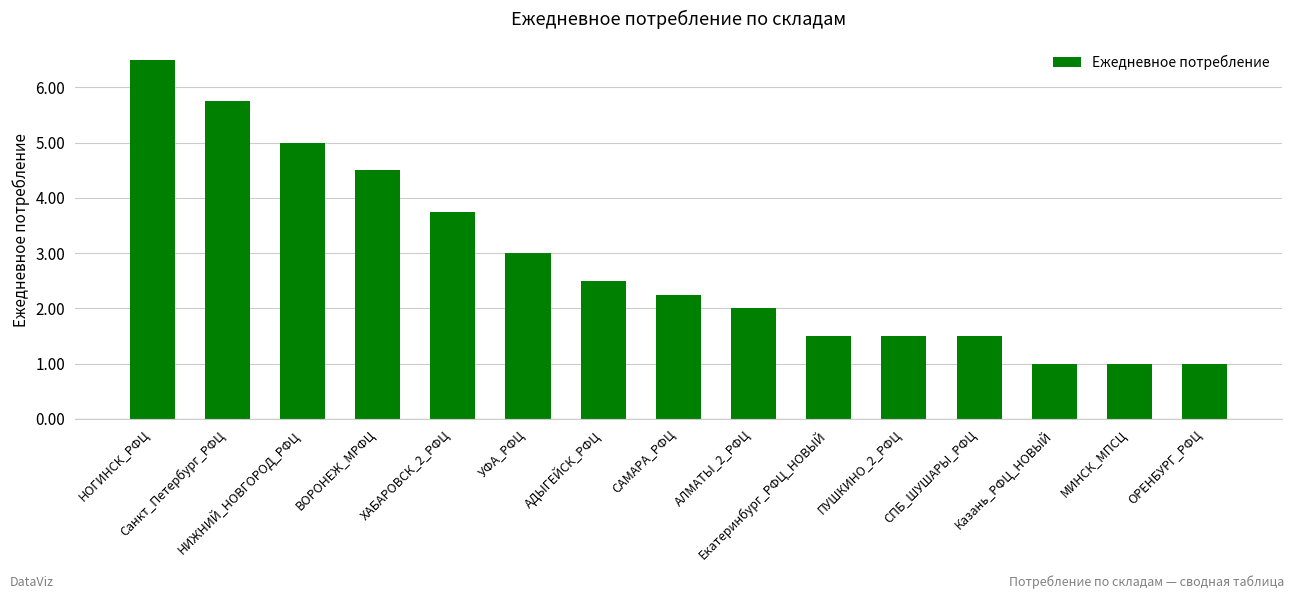

What is the value of the 1st bar from the left?

6.5